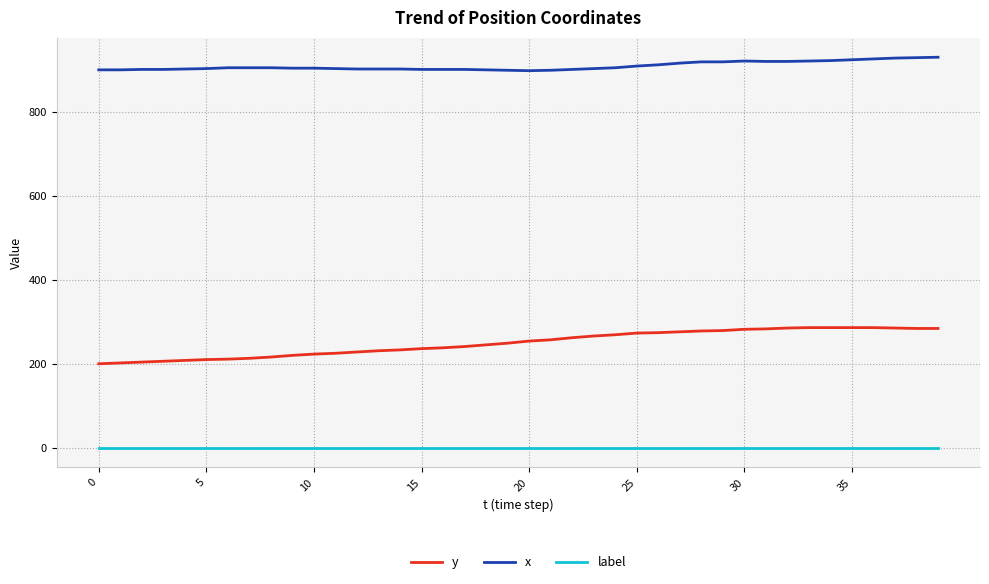

Which series has the widest spread of values?

y